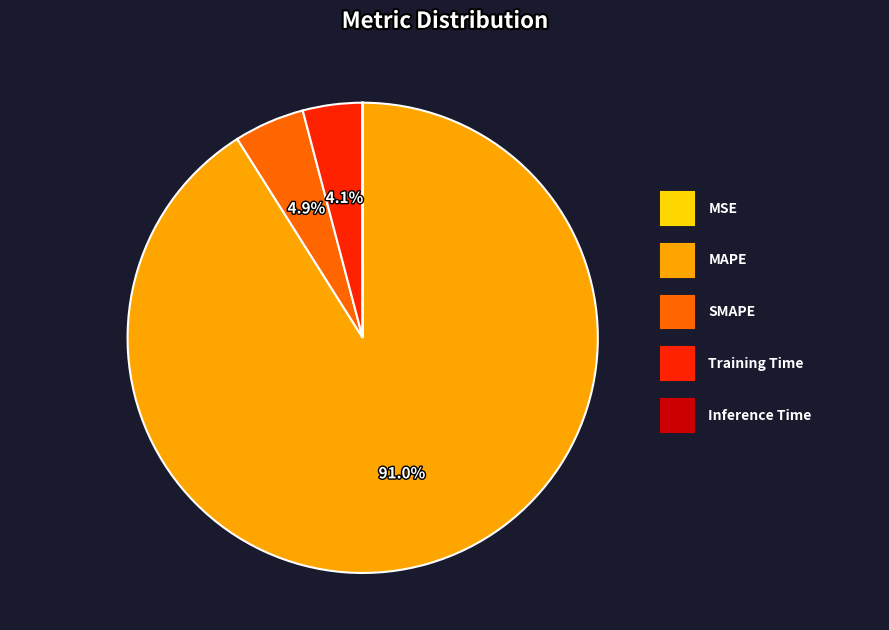

Combined, do SMAPE and Inference Time account for over 50%?

No